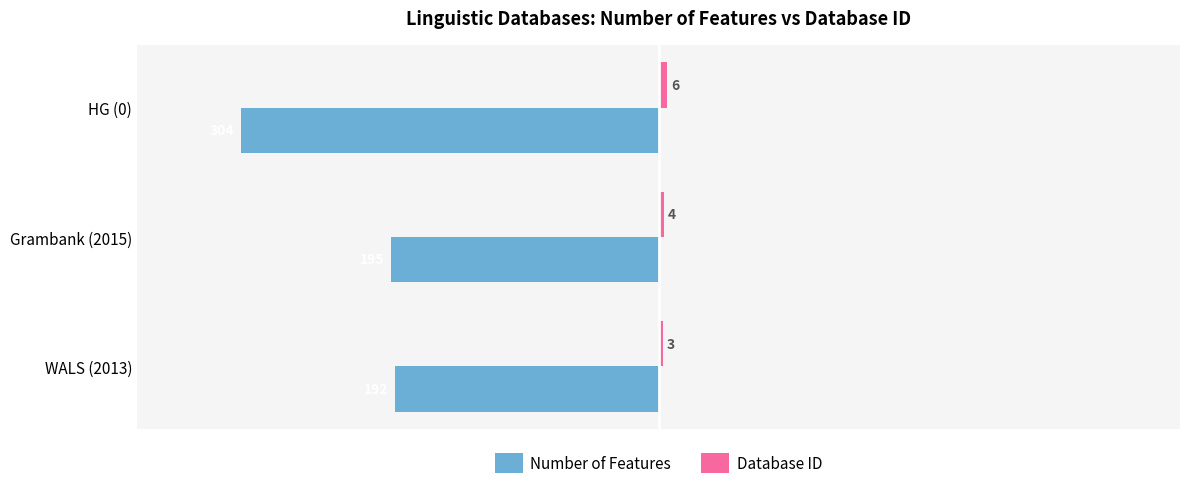

List the labels in order of Number of Features value, largest first.

WALS (2013), Grambank (2015), HG (0)